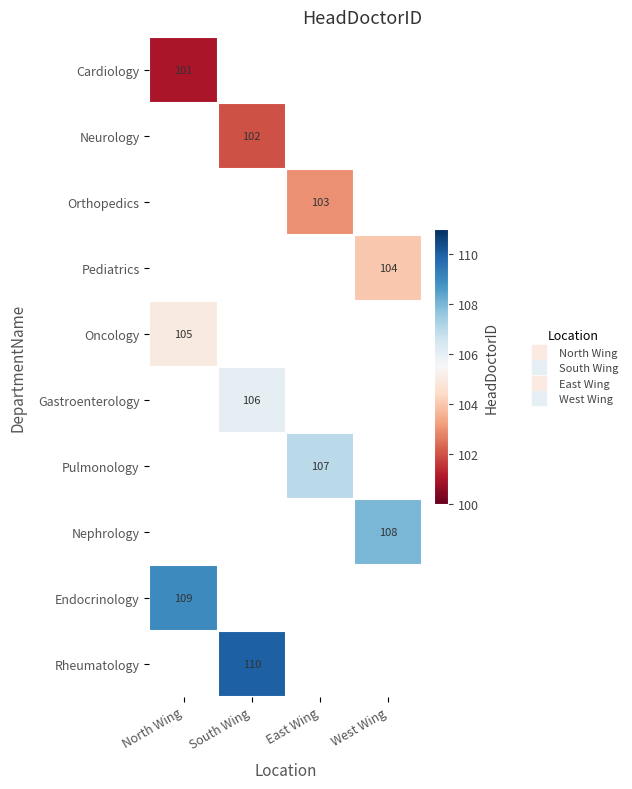

The Cardiology series shows 101.0 at North Wing. True or false?

True